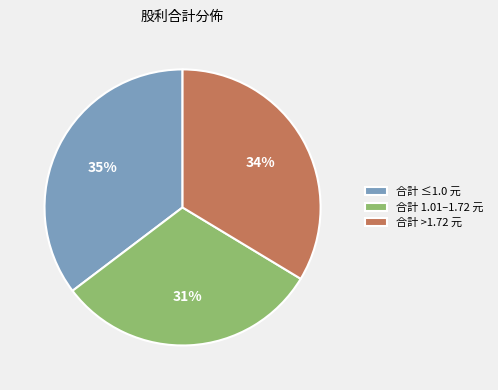

Which has a higher value, 合計 1.01–1.72 元 or 合計 ≤1.0 元?

合計 ≤1.0 元